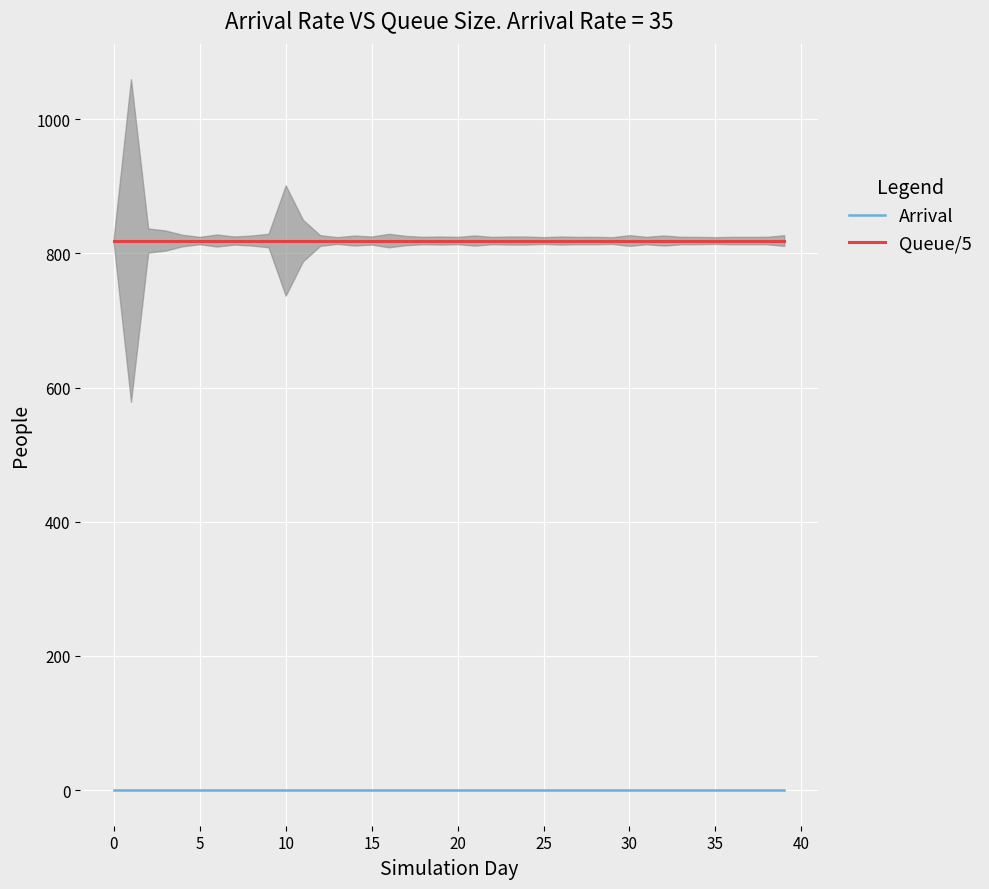

What are all the series names shown in the legend?

Arrival, Queue/5